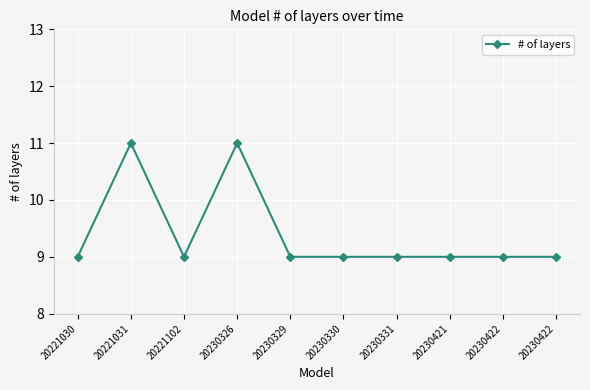

How many lines are shown in the chart?

1